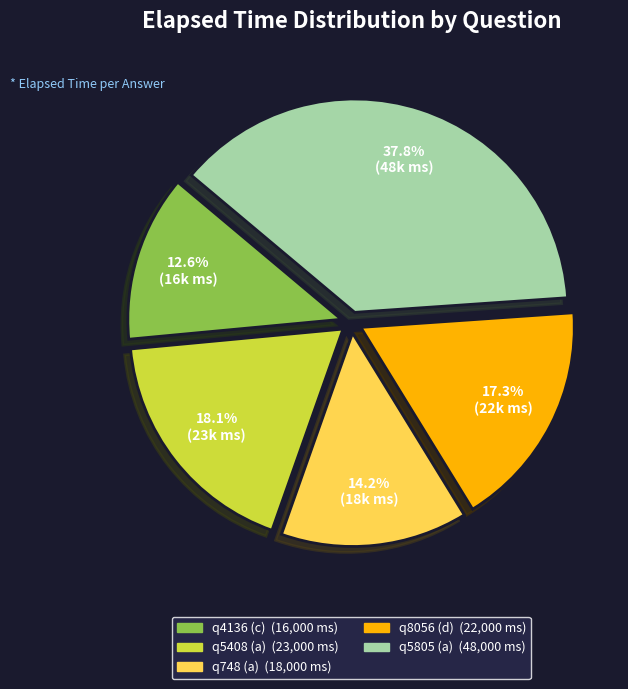

Rank the categories by value from highest to lowest.

q5805 (a), q5408 (a), q8056 (d), q748 (a), q4136 (c)